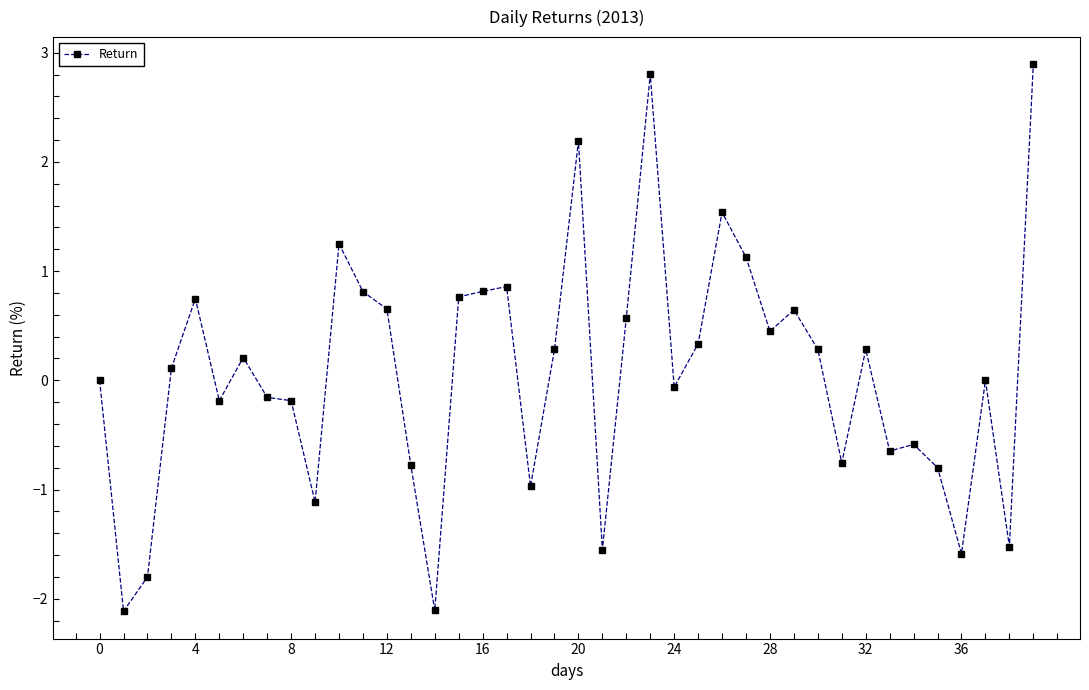

What is the sum of all values?

2.7